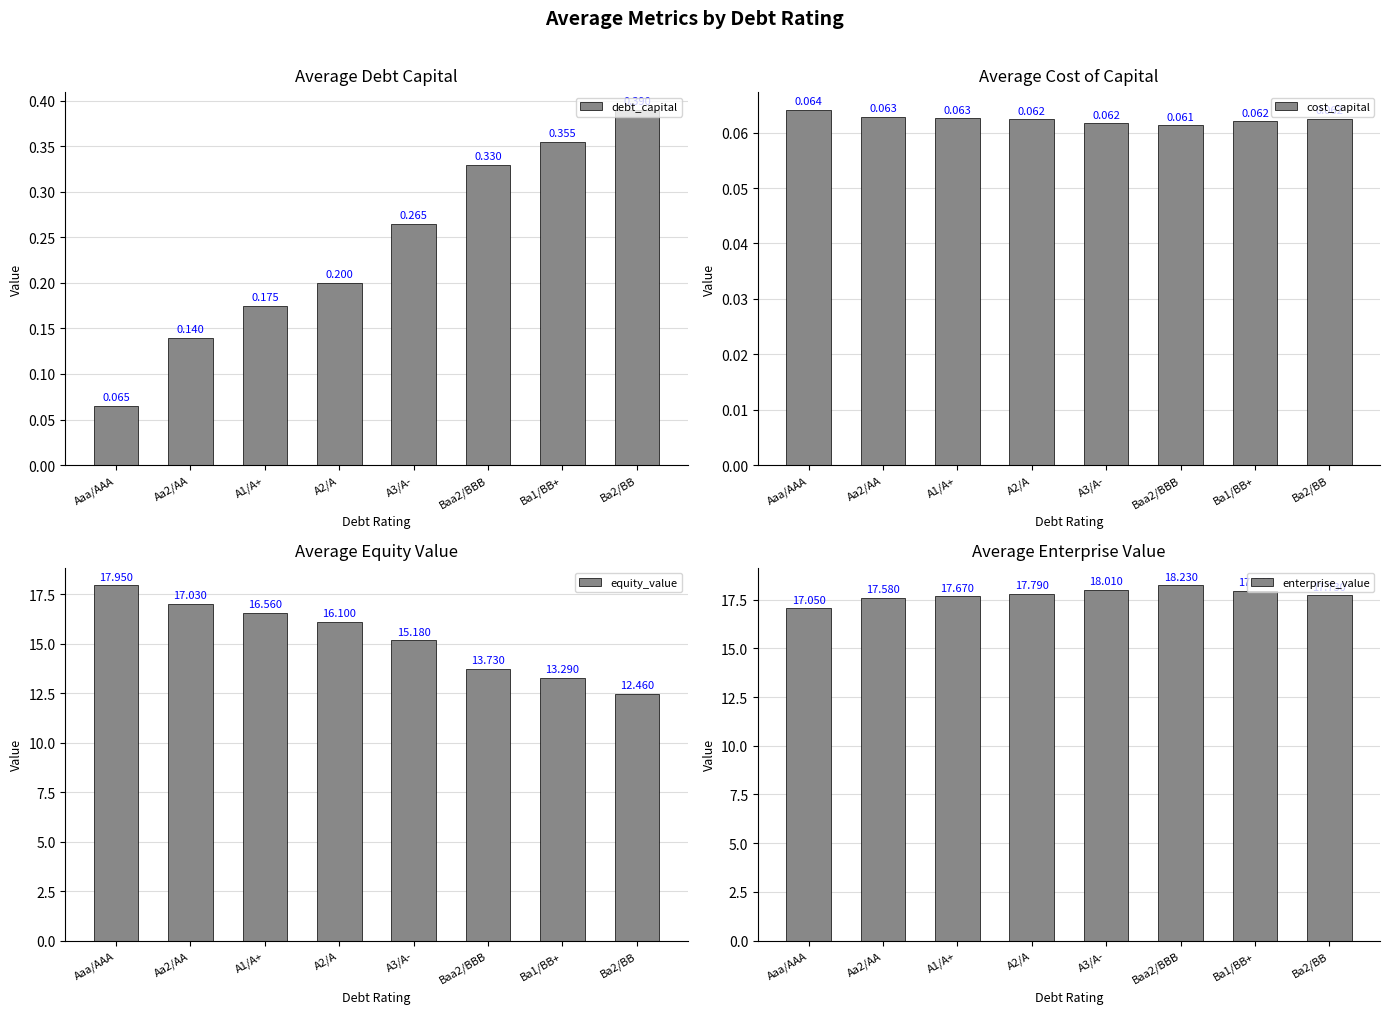

Rank the series at A3/A- from lowest to highest value.

cost_capital, debt_capital, equity_value, enterprise_value